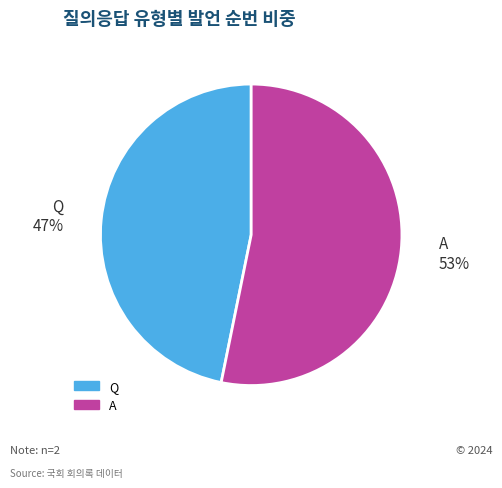

Rank the categories by value from highest to lowest.

A, Q